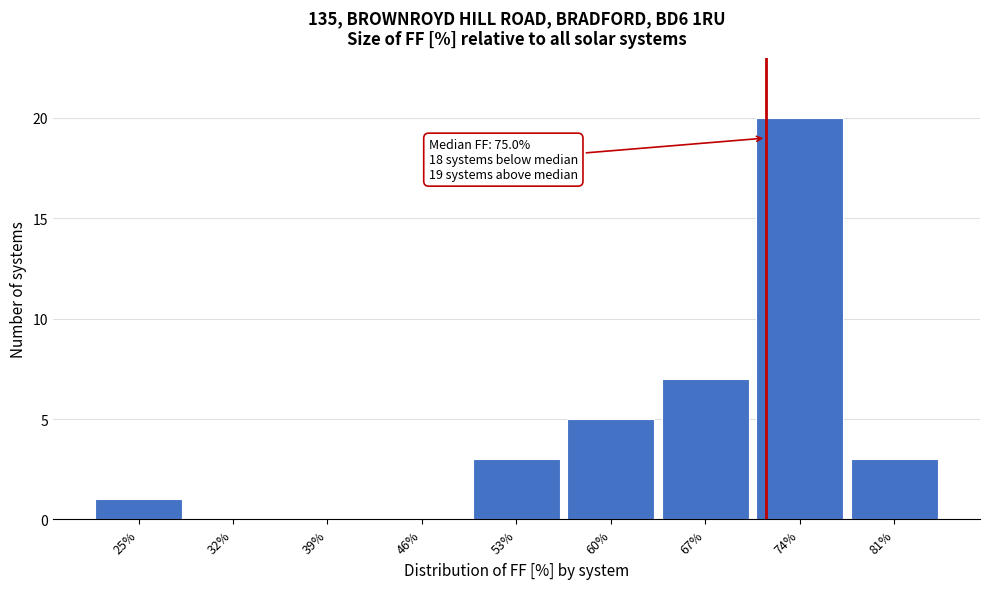

Reading left to right, list all the values displayed in this chart.

25%=1	32%=0	39%=0	46%=0	53%=3	60%=5	67%=7	74%=20	81%=3